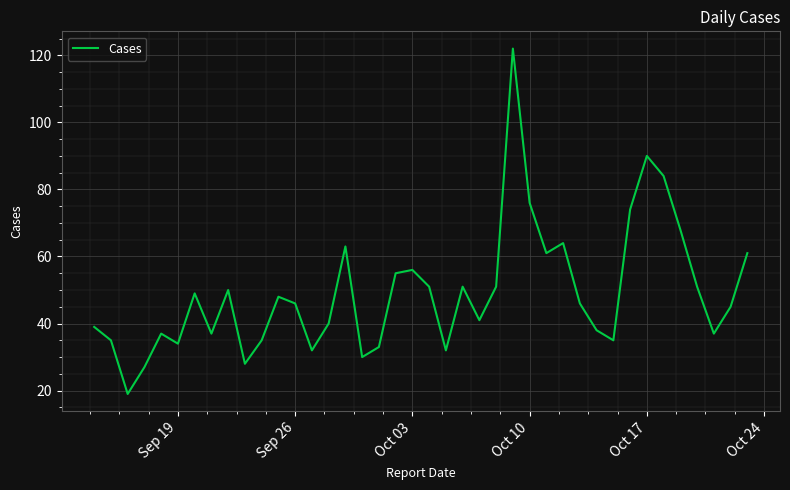

What is the difference between the maximum and minimum values?

103